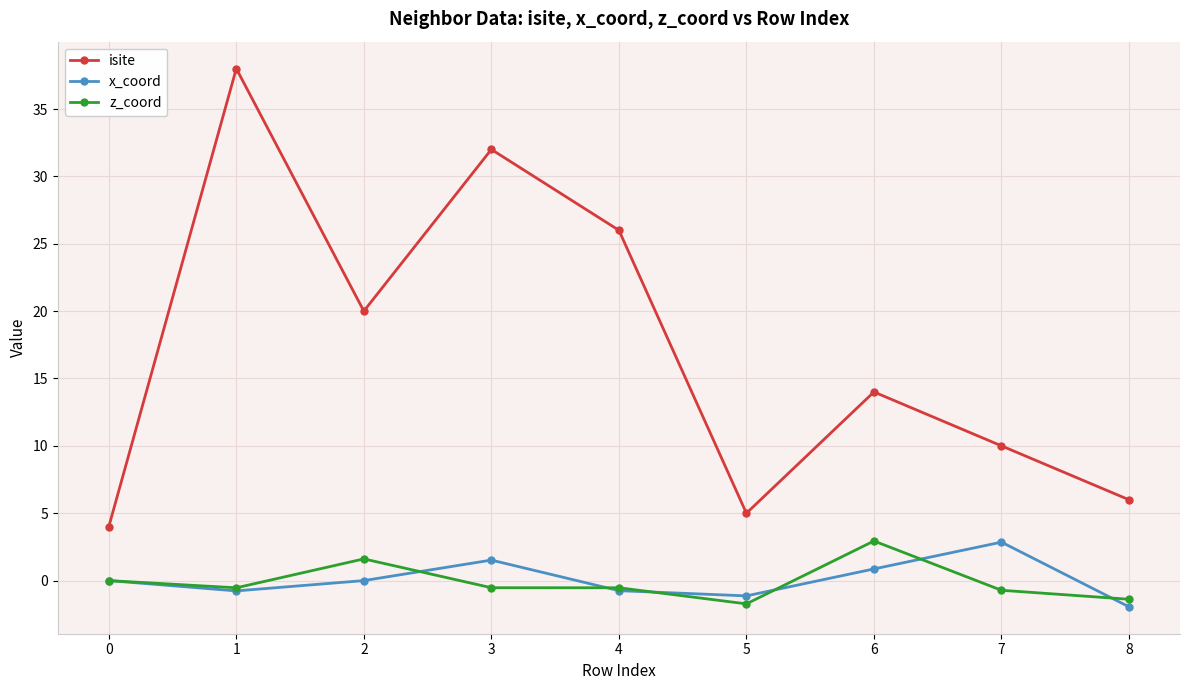

How many interior local peaks does the x_coord series have?

2